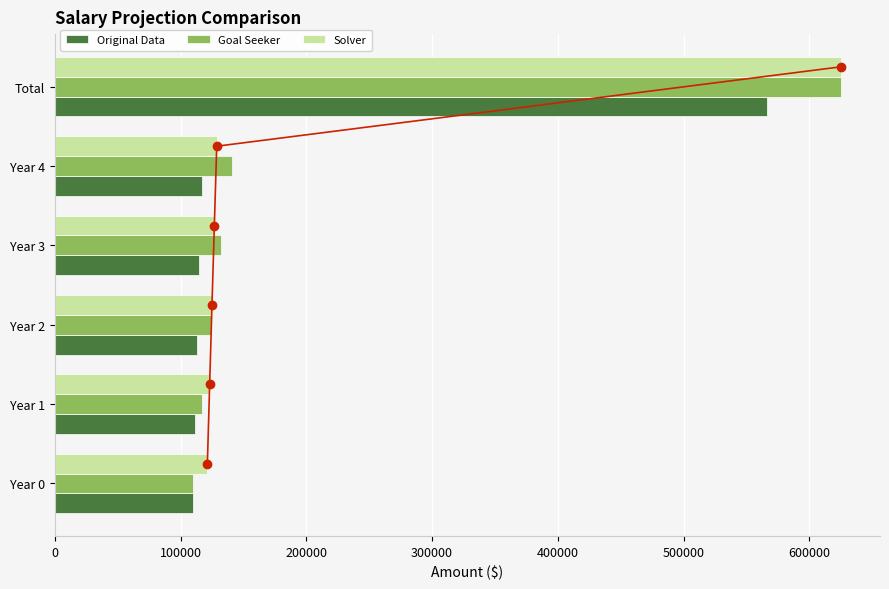

What is the average value of the Solver series?

208333.3